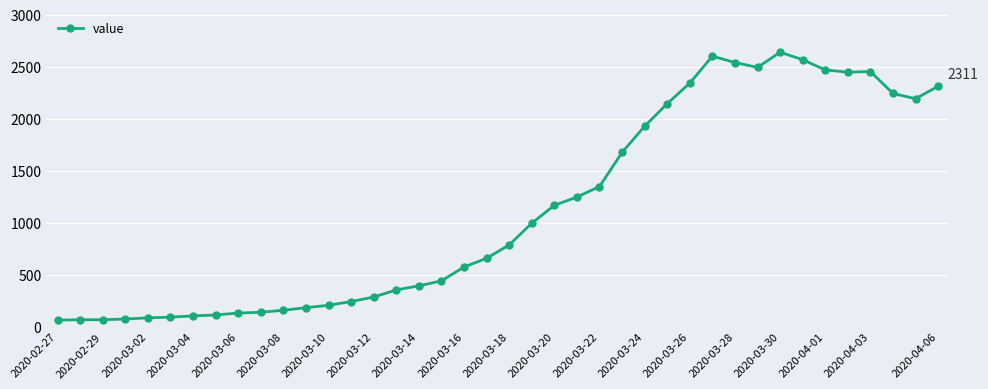

True or false: the data has more than 2 interior local peaks.

True